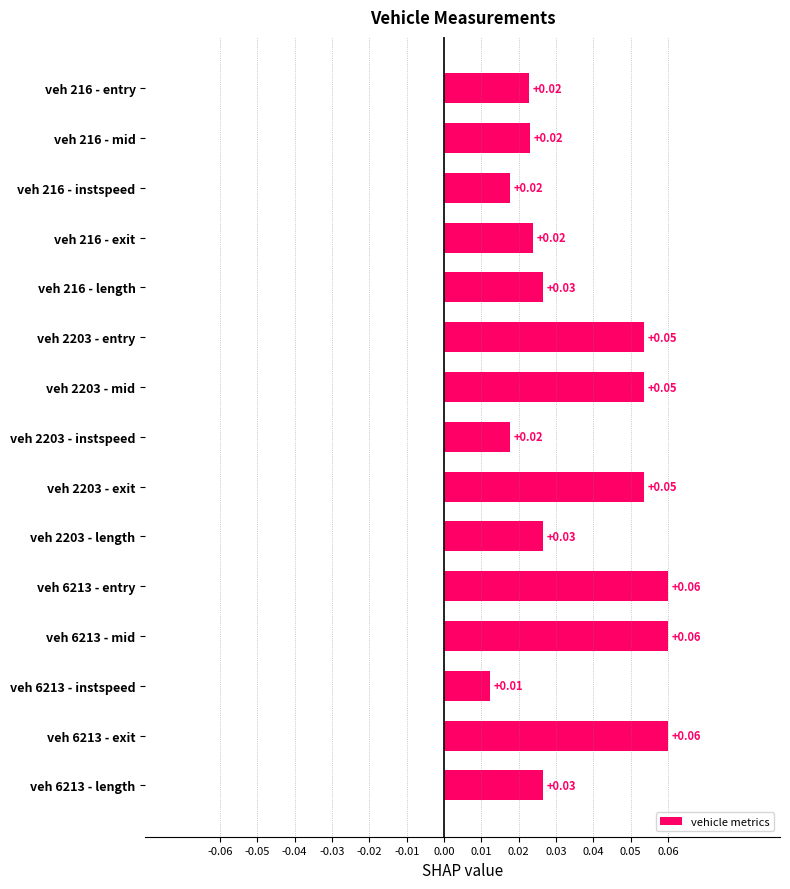

Between veh 216 - mid and veh 6213 - exit, which is larger?

veh 6213 - exit